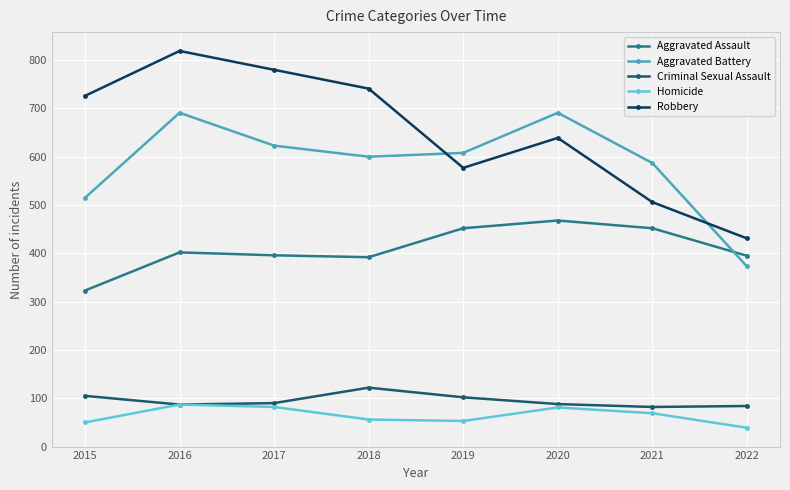

What is the approximate value of Robbery at 2015, to the nearest 10?

730